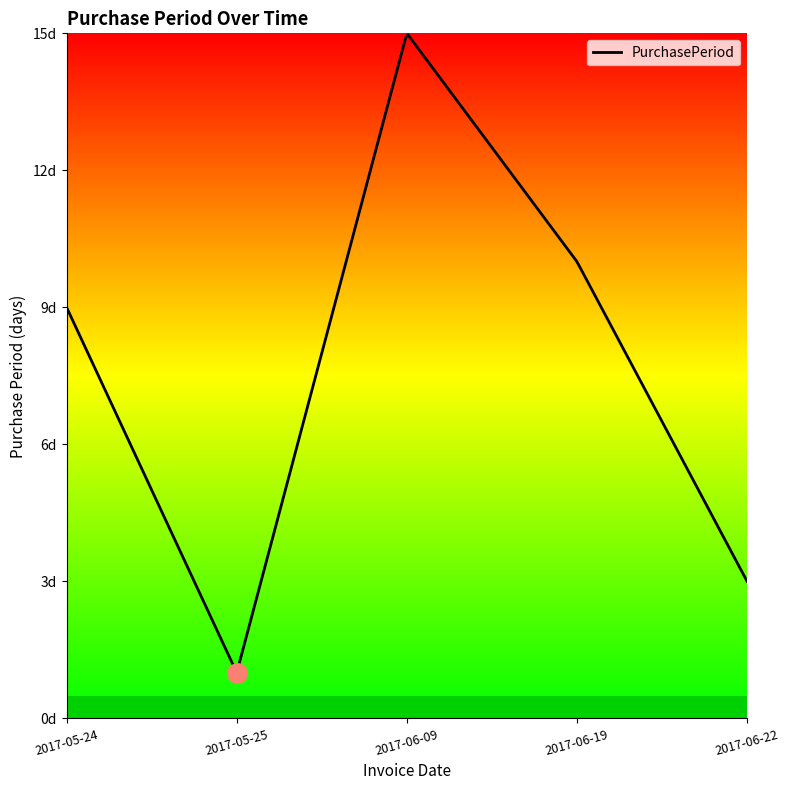

Does the chart display data point markers on the line(s)?

No